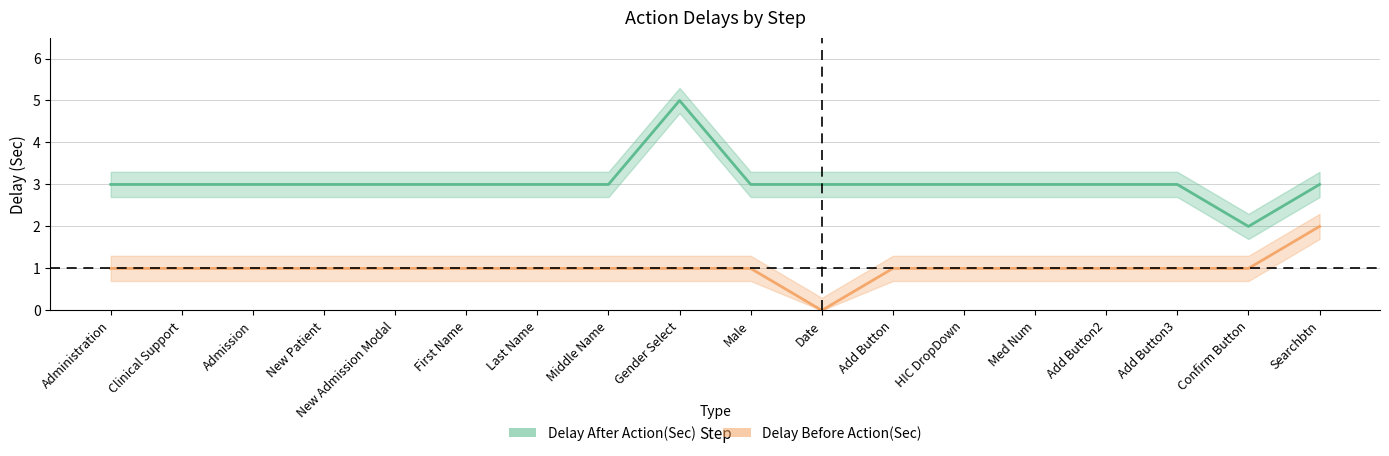

What is the maximum value for Delay Before Action(Sec)?

2